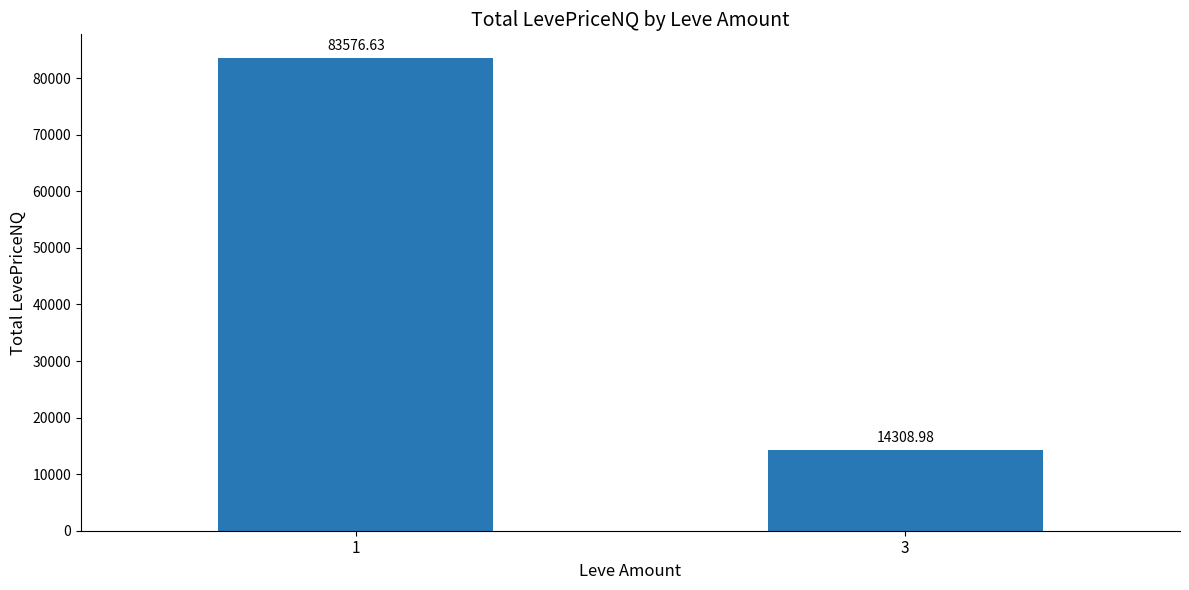

At which category does the chart reach its peak across all series?

1